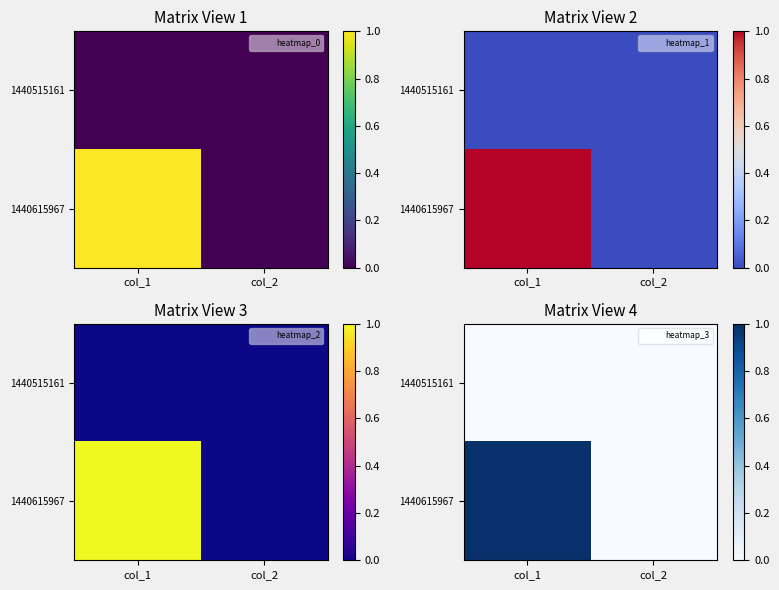

Rank the series by their maximum value, from highest to lowest.

1440615967, 1440515161